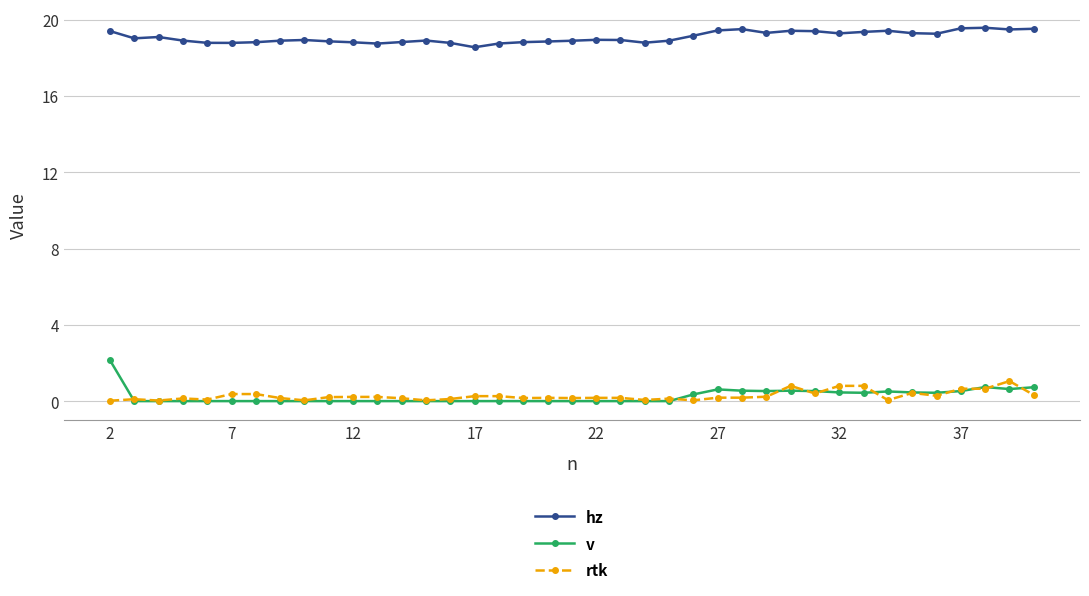

What is the minimum value for hz?

18.6